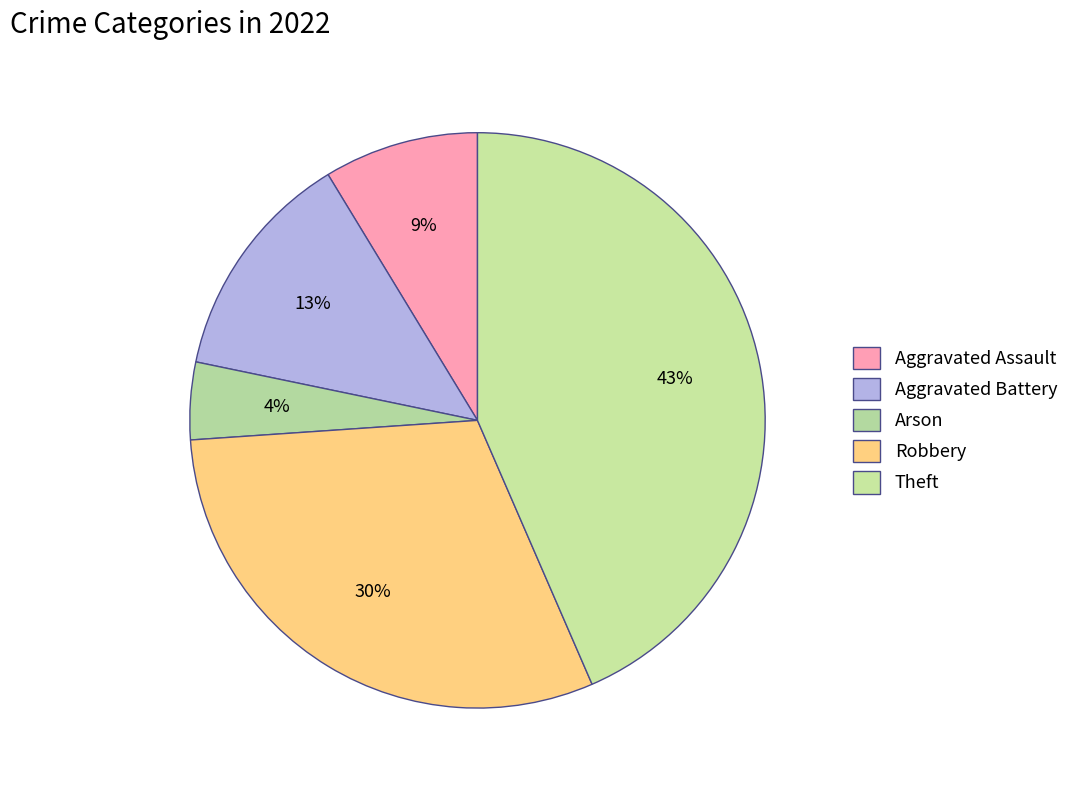

How many slices are in this pie chart?

5